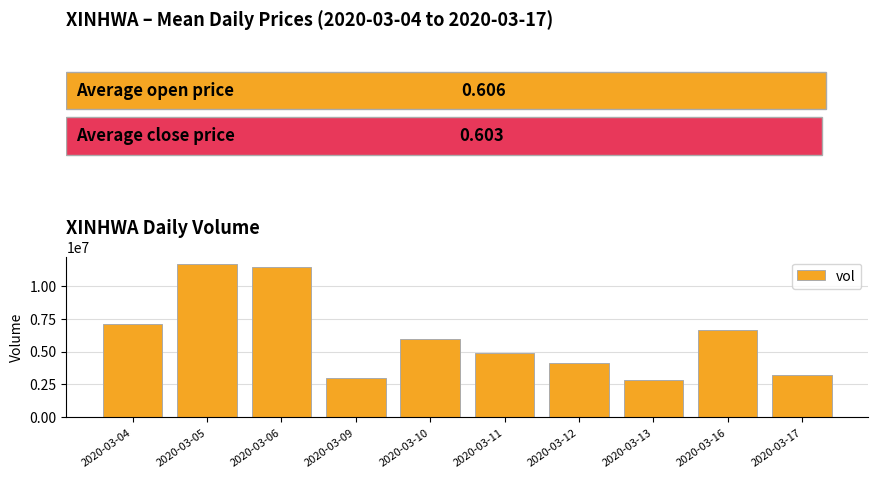

What is the difference between the maximum and minimum values?

8815400